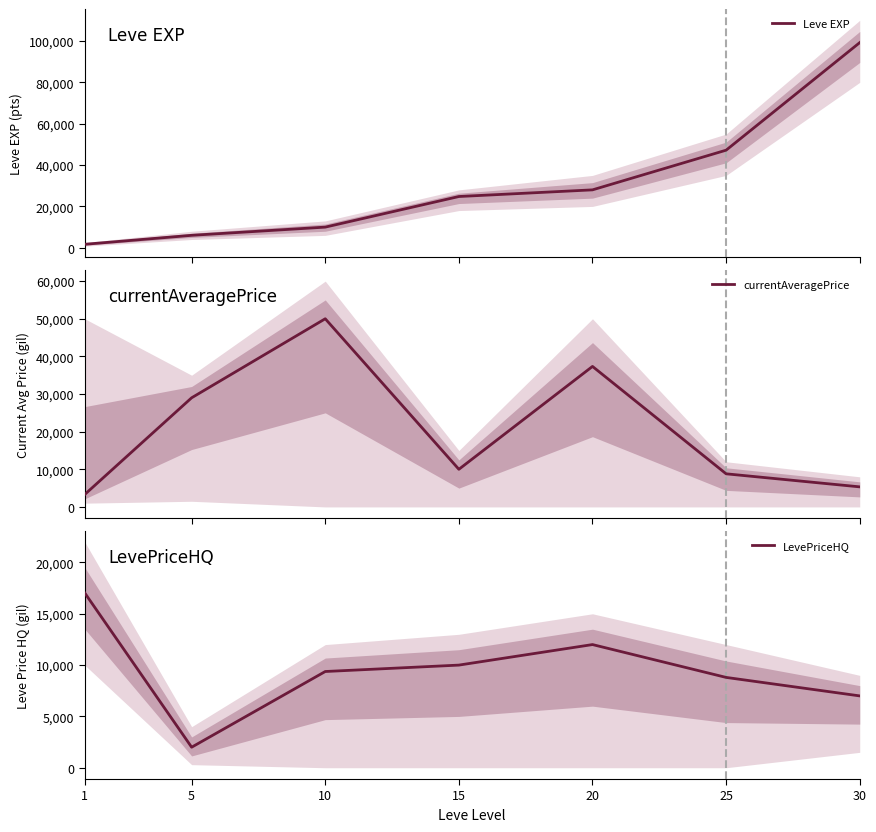

What is the spread (max minus min) of values at 30?

93887